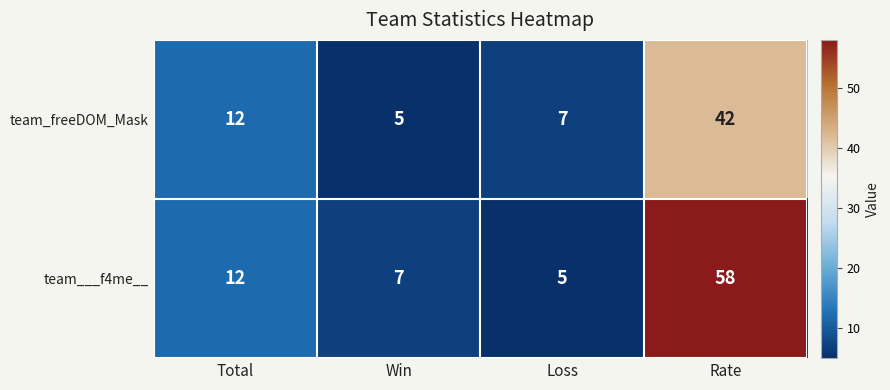

How many series are shown in this chart?

2